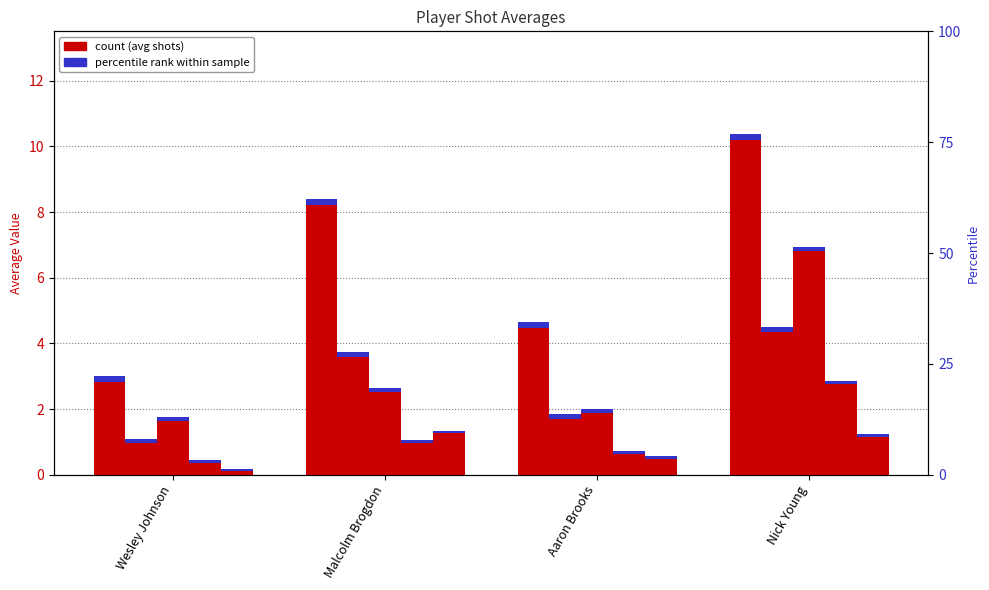

What is the difference between the avg(FG3M) values at Wesley Johnson and Aaron Brooks?

0.3